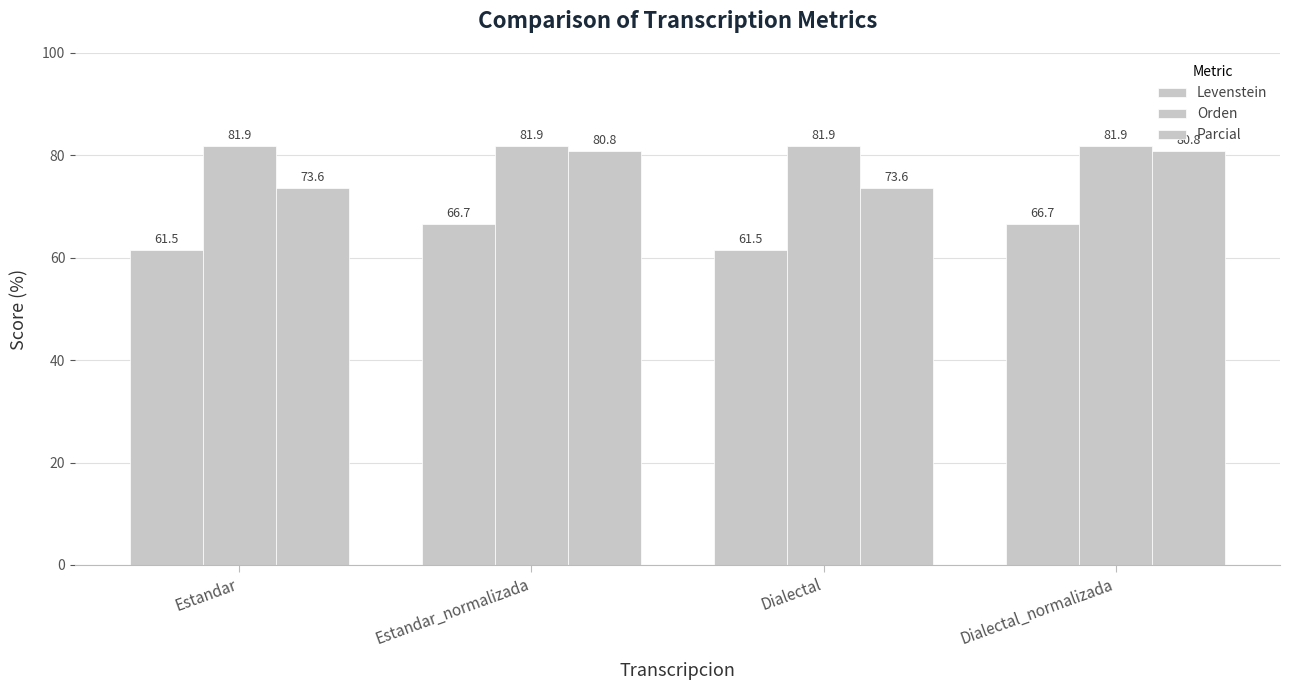

True or false: Orden has a value of 41.2 at Estandar.

False